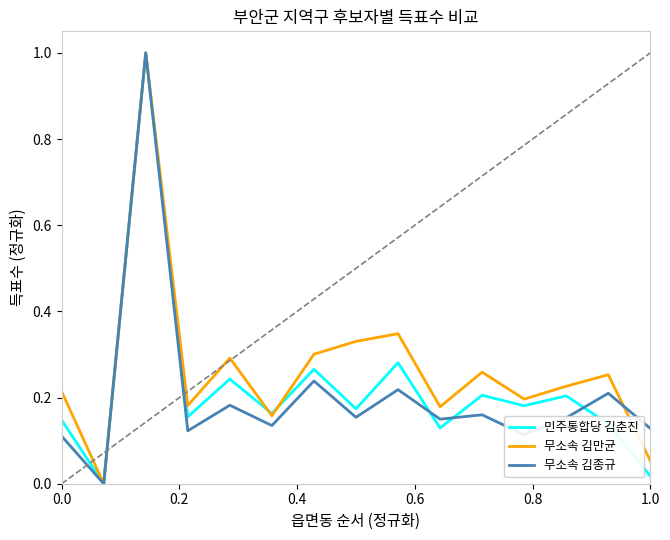

What is the maximum value shown in the chart?

1.0